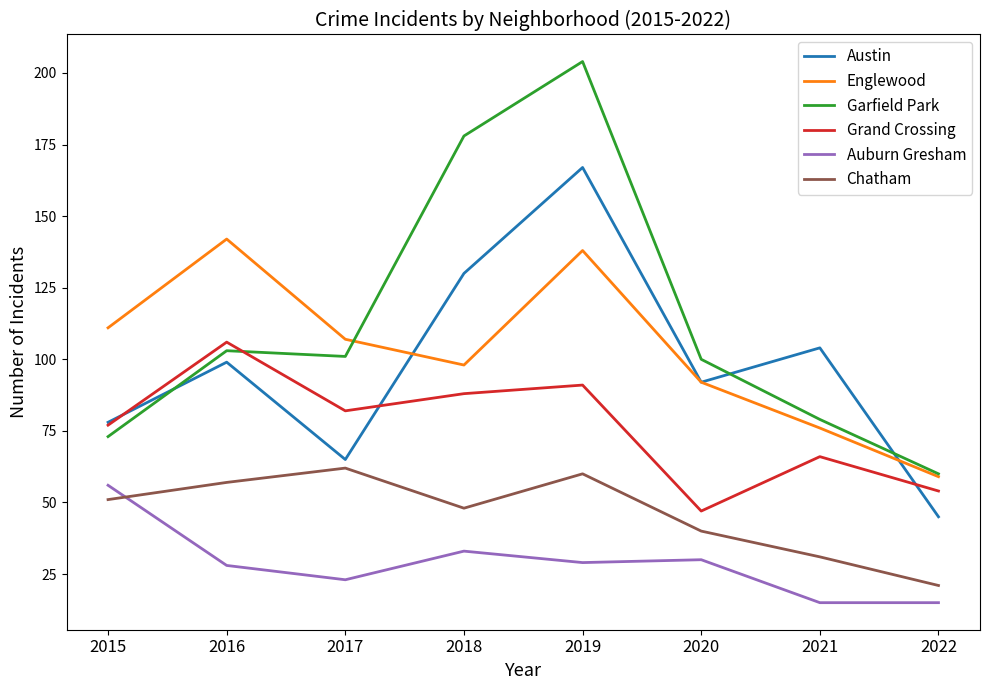

What is the difference between the highest and lowest values at 2015?

60